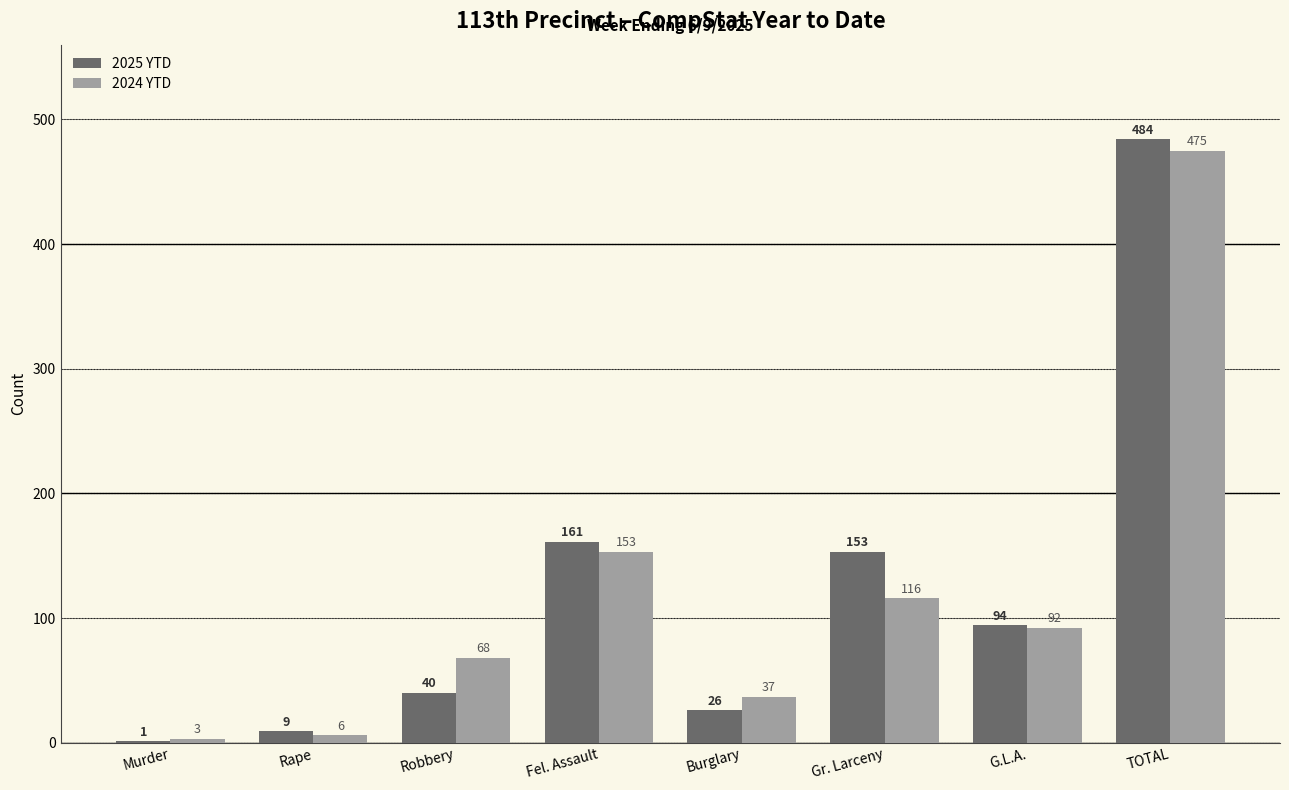

What is the sum of all 2025 YTD values?

968